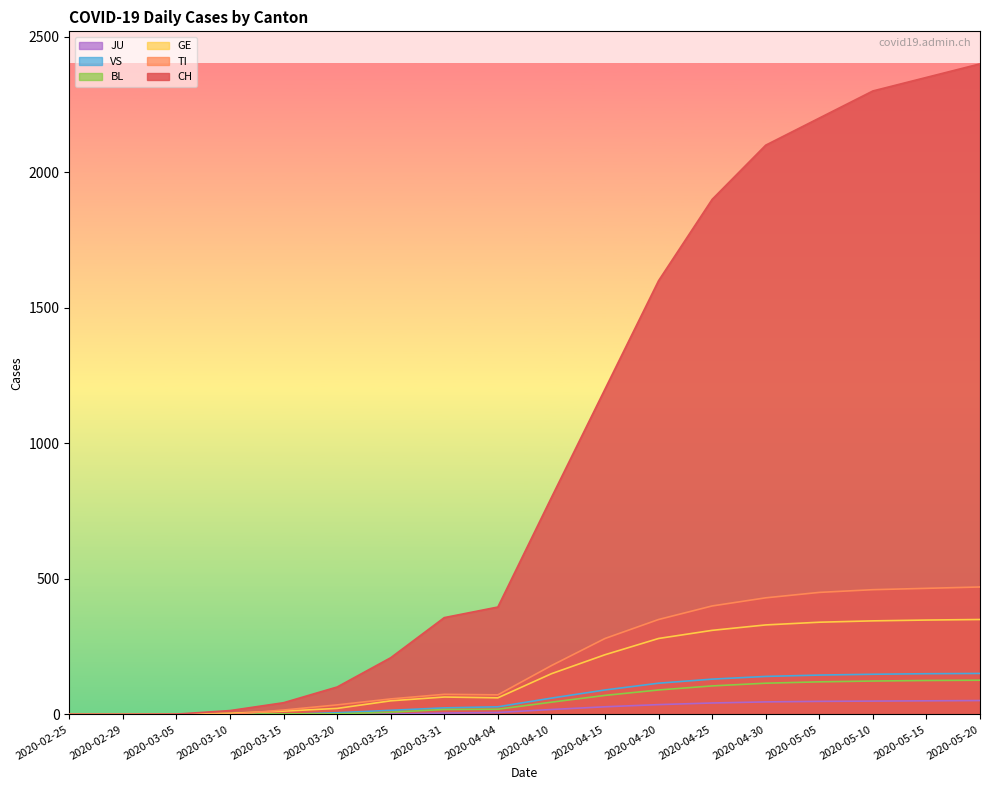

Reading left to right, list all the values displayed in this chart.

CH: 0	0	1	14	43	101	209	357	396	800	1200	1600	1900	2100	2200	2300	2350	2400
TI: 0	0	0	0	16	35	57	74	72	180	280	350	400	430	450	460	465	470
GE: 0	0	0	4	12	22	50	64	61	150	220	280	310	330	340	345	348	350
BL: 0	0	0	1	2	2	8	18	19	45	70	90	105	115	120	123	125	126
JU: 0	0	0	0	0	0	1	5	7	18	28	36	42	46	48	49	50	51
VS: 0	0	0	0	0	6	15	24	28	60	90	115	130	140	145	148	150	151